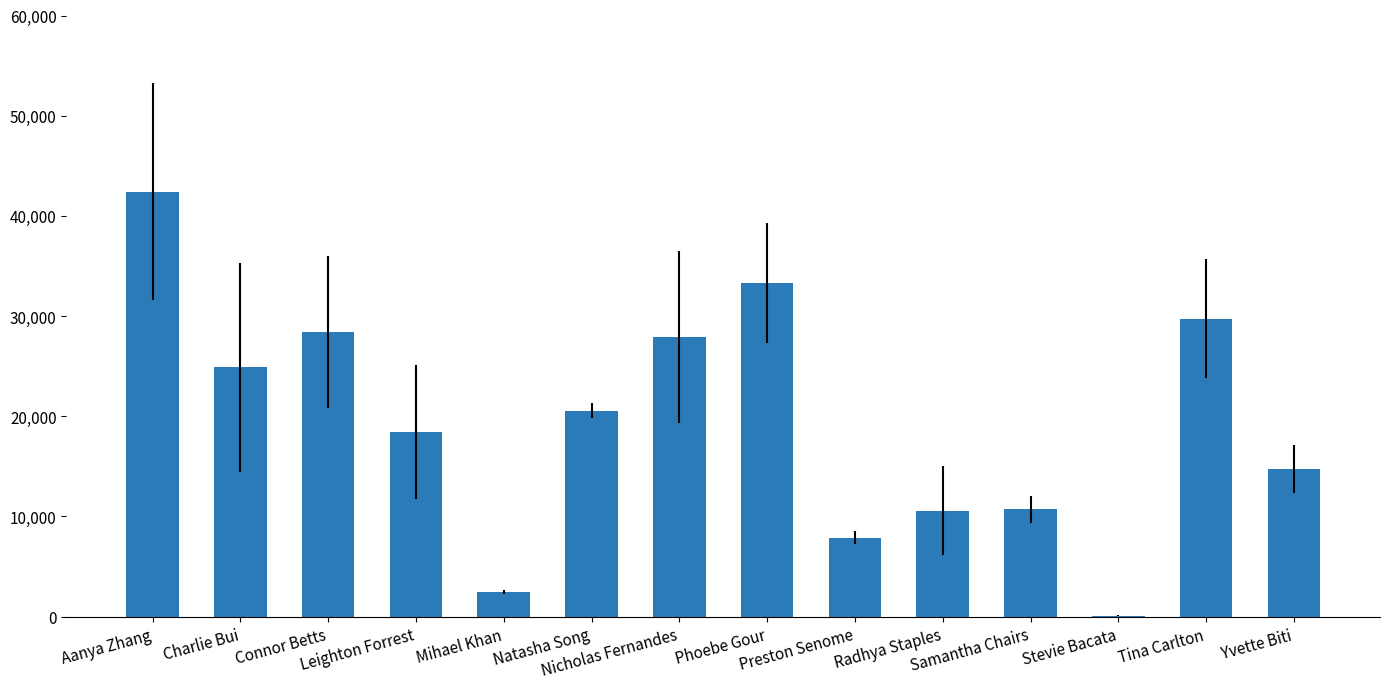

What is the greatest value displayed?

42424.9